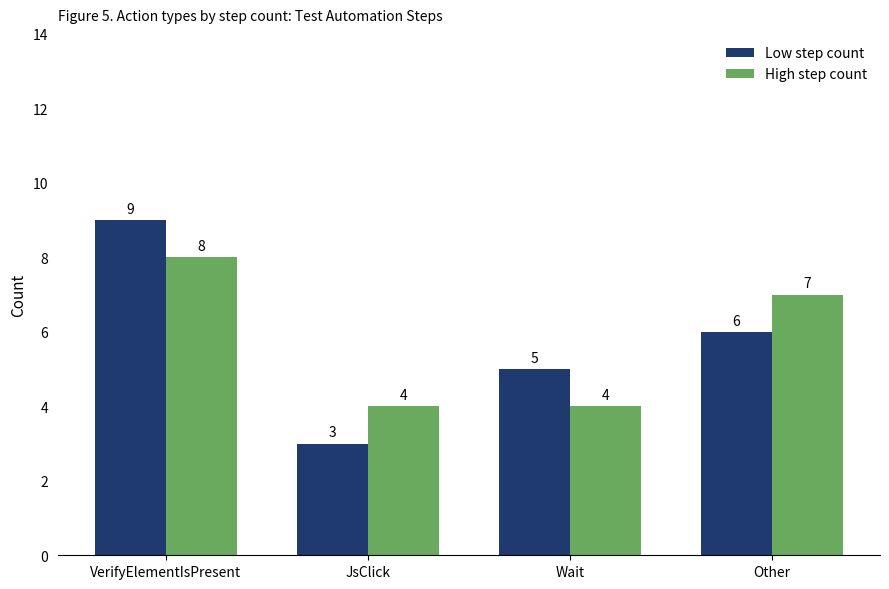

At which label is Low step count closest to 6?

Other